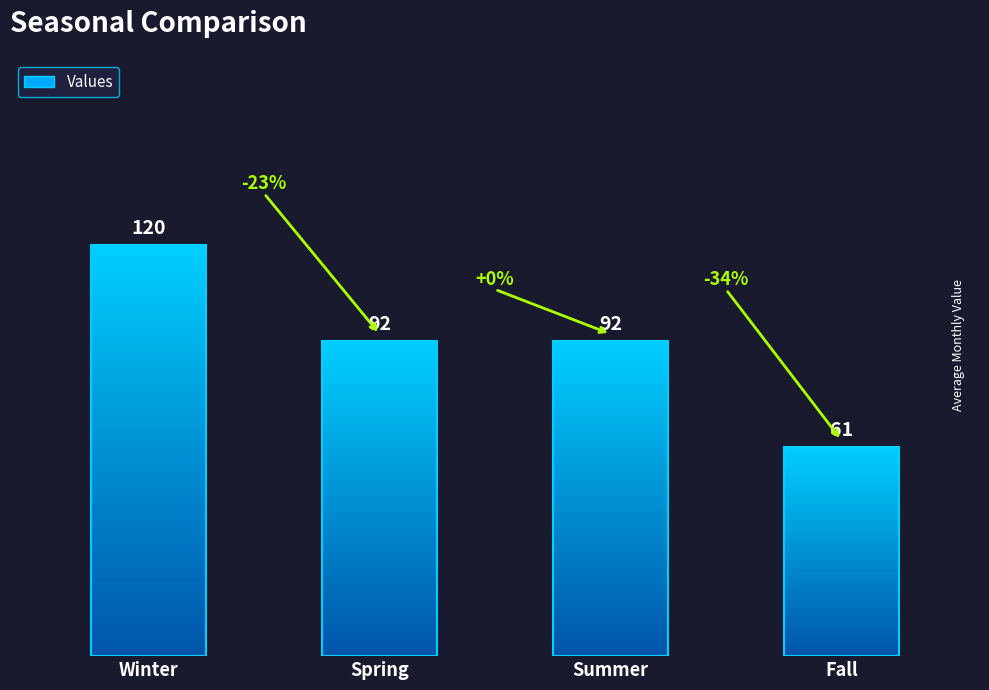

List the labels in order of value, largest first.

Winter, Spring, Summer, Fall